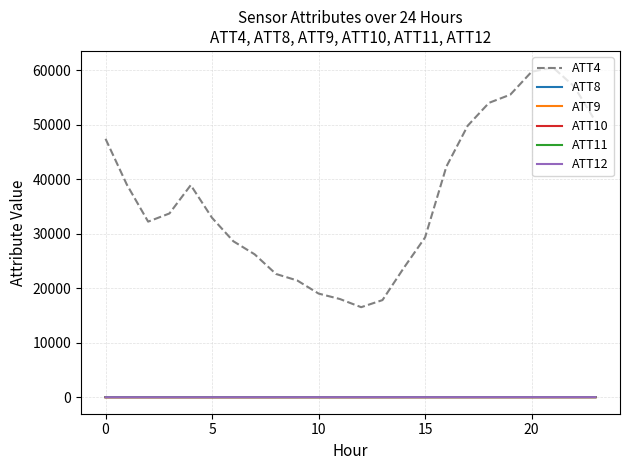

Which series has the largest total across all categories?

ATT4